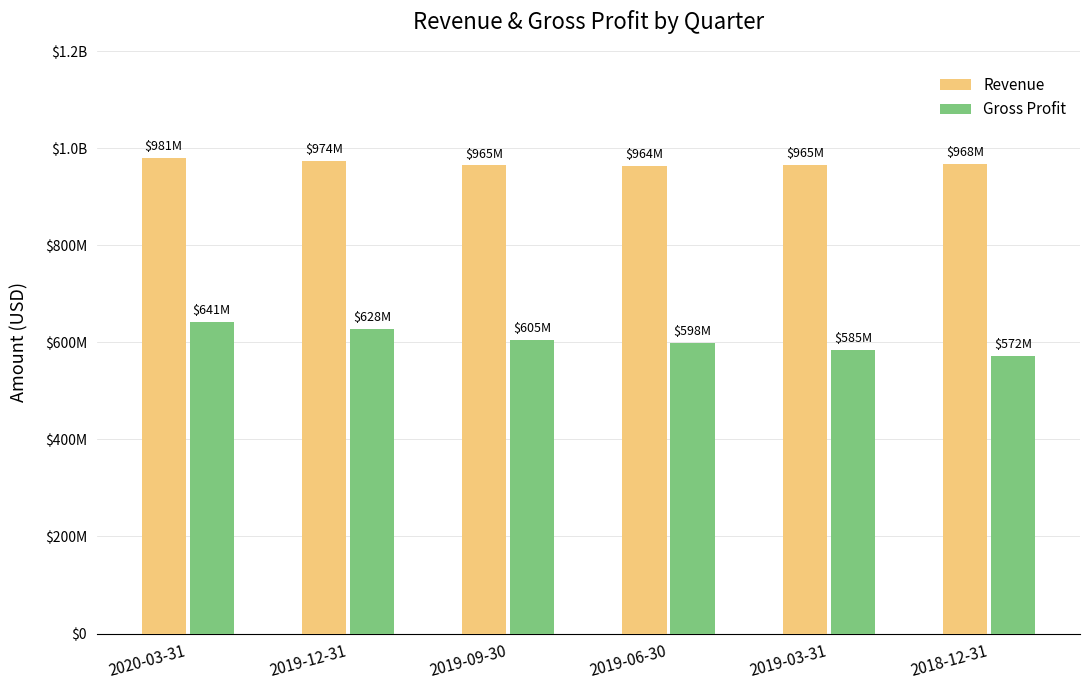

The value of Revenue at 2019-03-31 is 965466100. True or false?

True